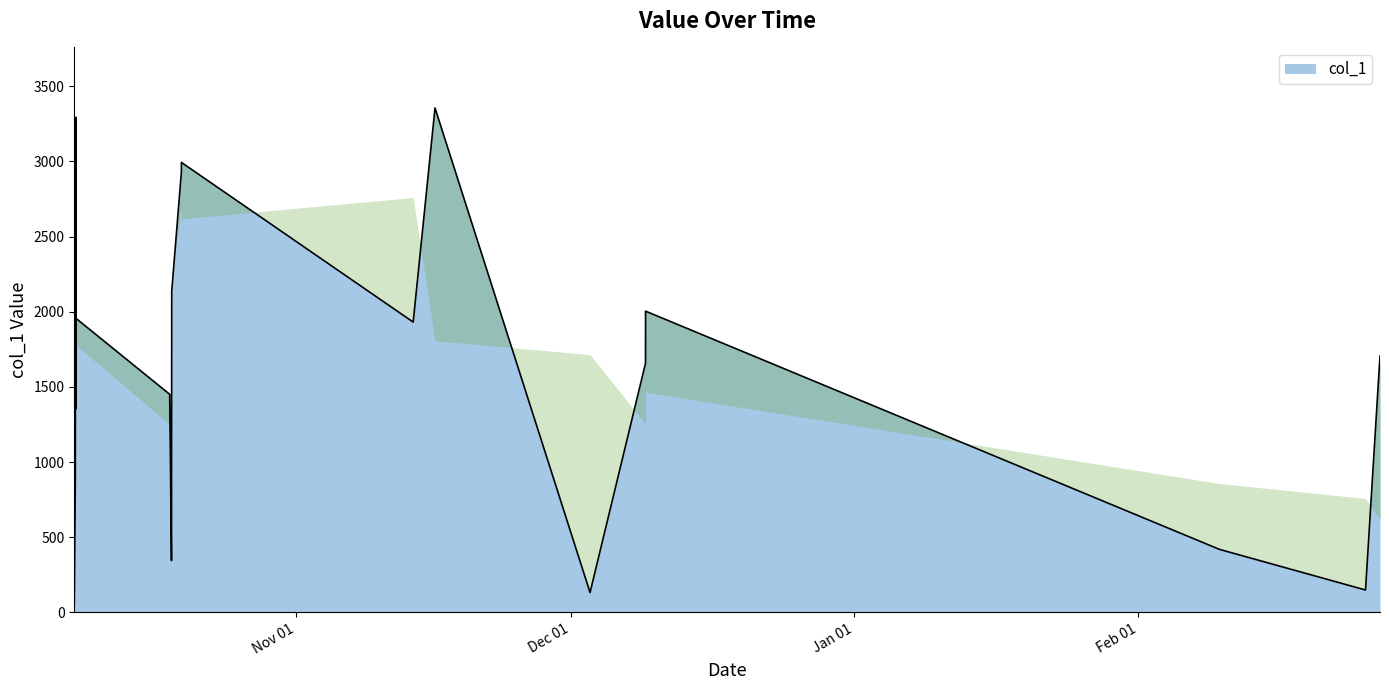

How many categories are shown in the chart?

23